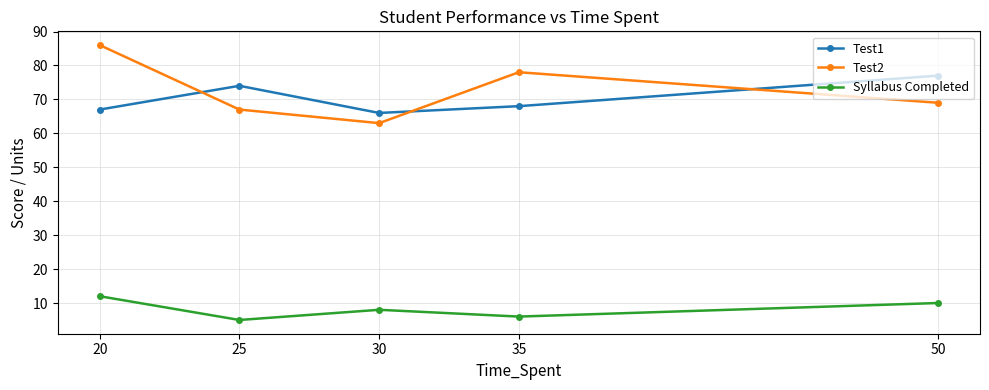

Which category has the lowest value in the Test1 series?

30